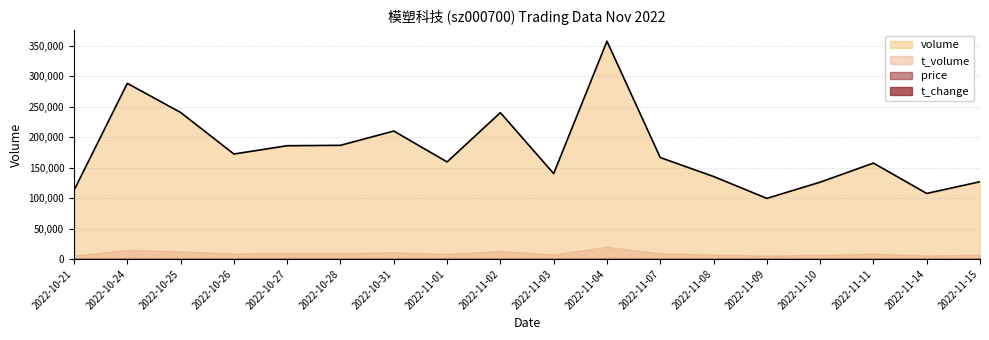

How many lines are shown in the chart?

4